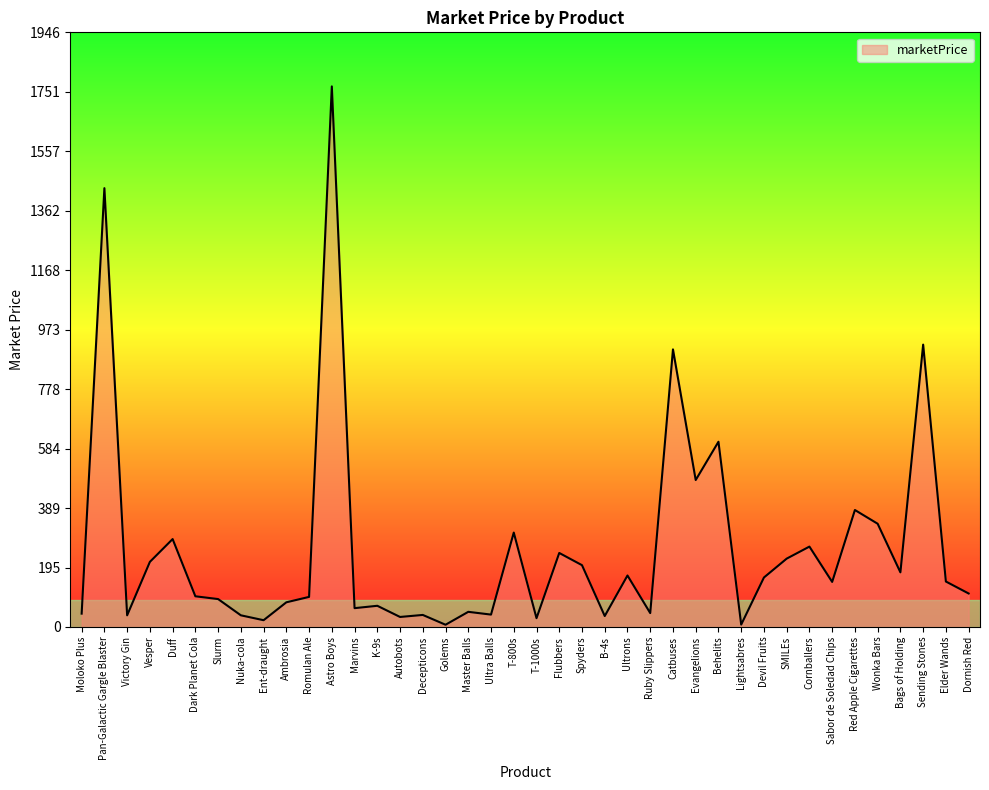

Between B-4s and Duff, which is larger?

Duff